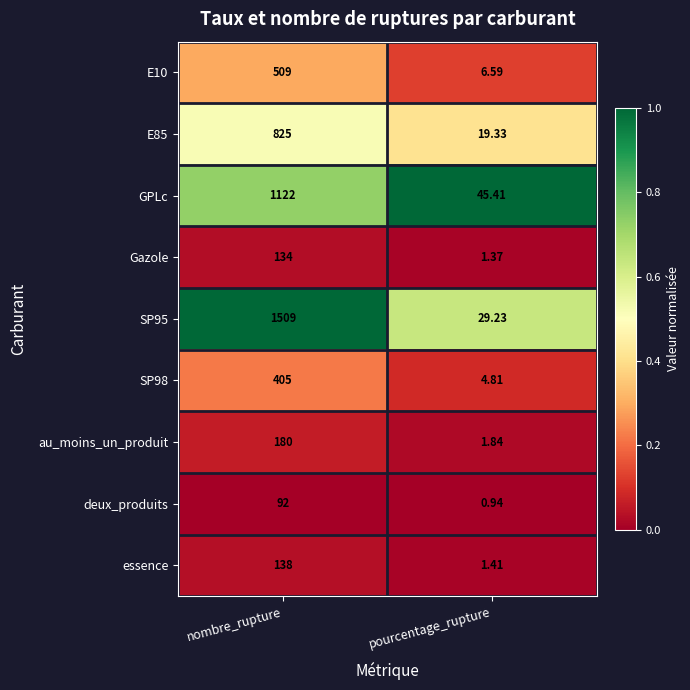

Is the value of essence at nombre_rupture greater than the value of GPLc at pourcentage_rupture?

Yes